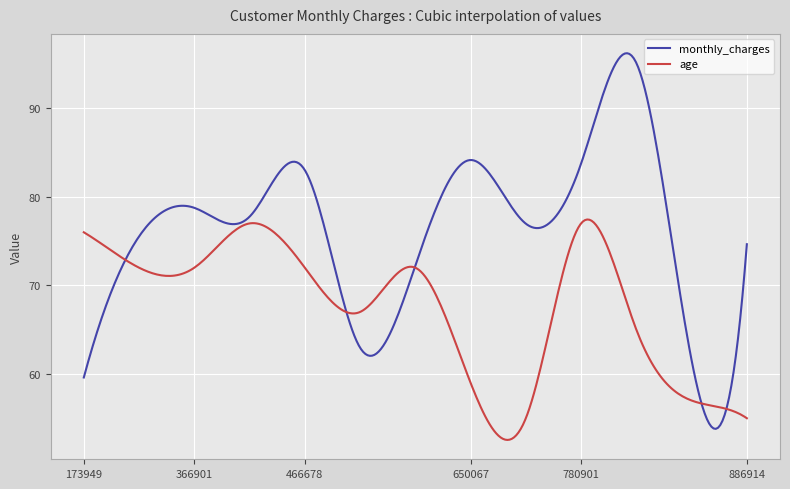

How many times do age and monthly_charges cross each other?

5